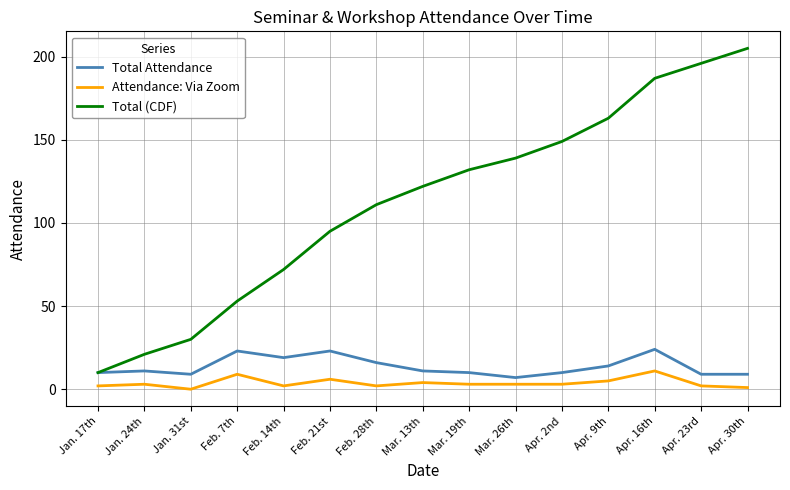

Which category has the highest value in the Total (CDF) series?

Apr. 30th